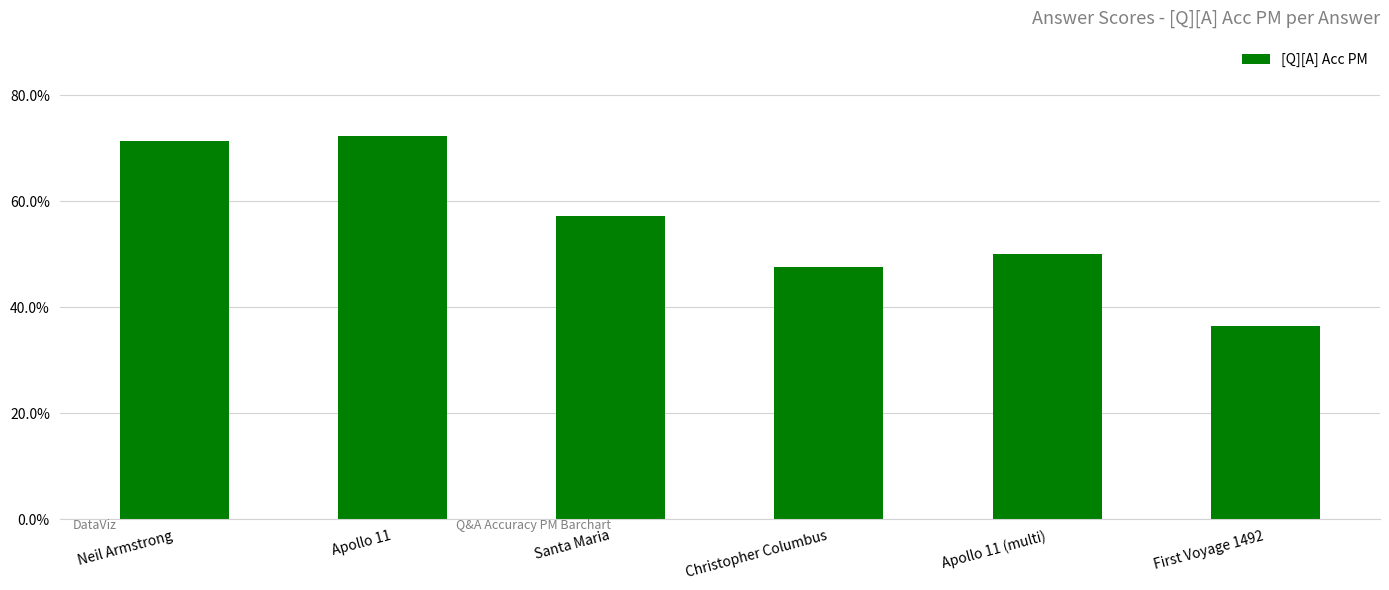

What is the greatest value displayed?

0.7